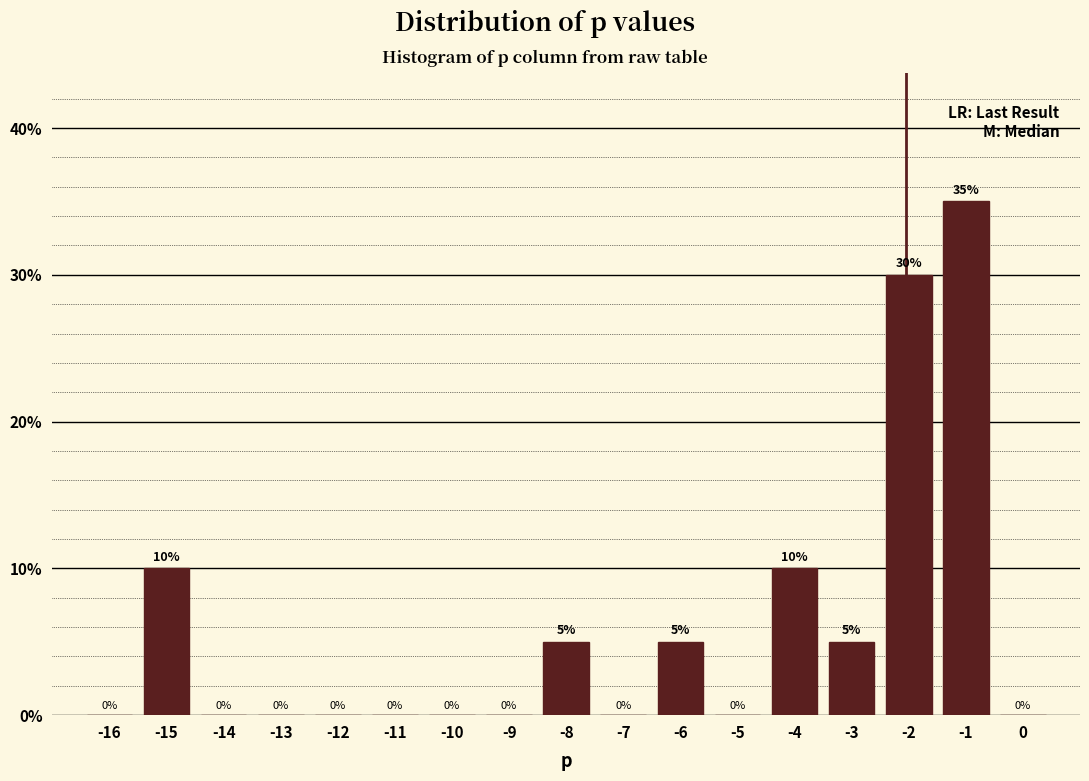

Reading left to right, transcribe all the data shown in this chart.

-16=0	-15=10	-14=0	-13=0	-12=0	-11=0	-10=0	-9=0	-8=5	-7=0	-6=5	-5=0	-4=10	-3=5	-2=30	-1=35	0=0